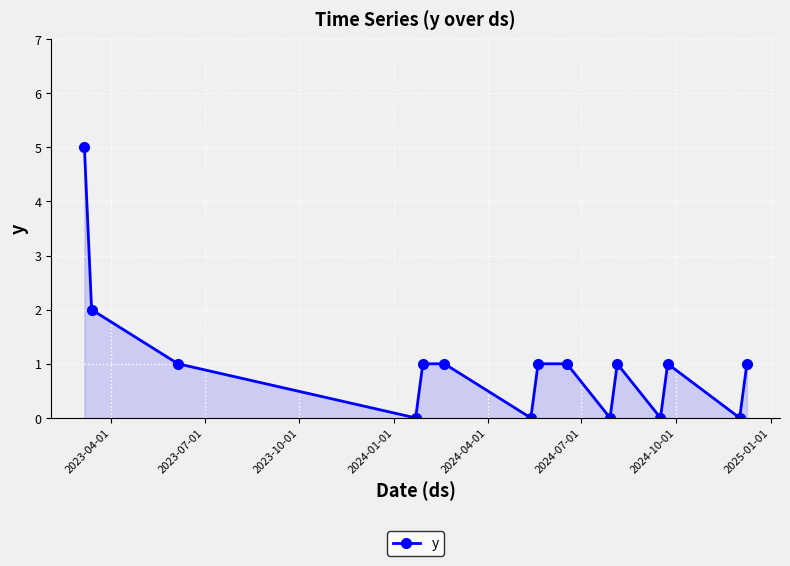

How many lines are shown in the chart?

1